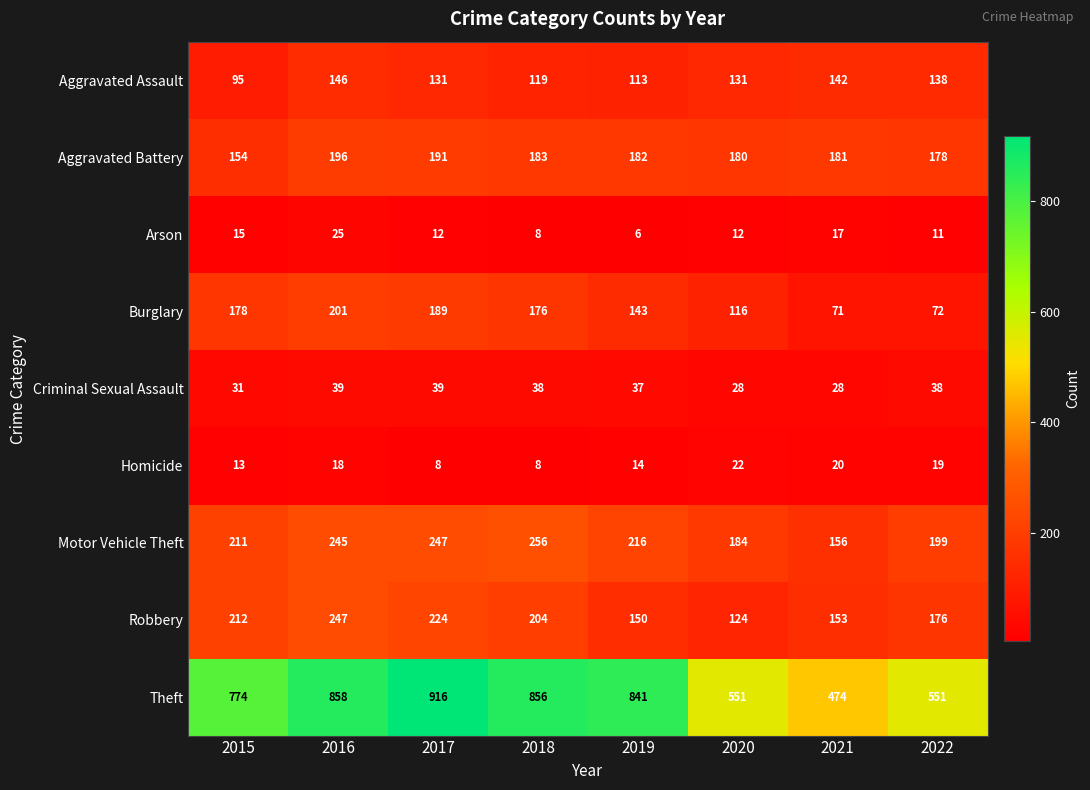

At which label is Homicide closest to 15?

2019